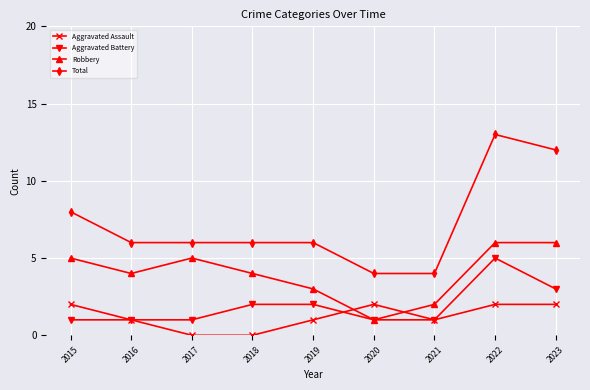

What is the approximate value of Robbery at 2021?

2